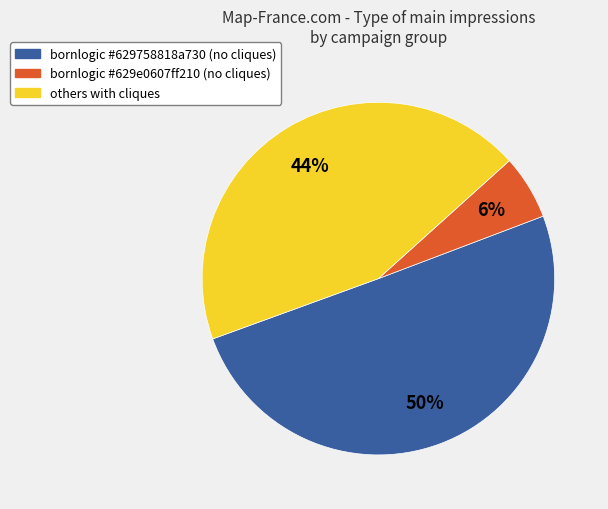

To the nearest percent, what is the average slice percentage?

33%